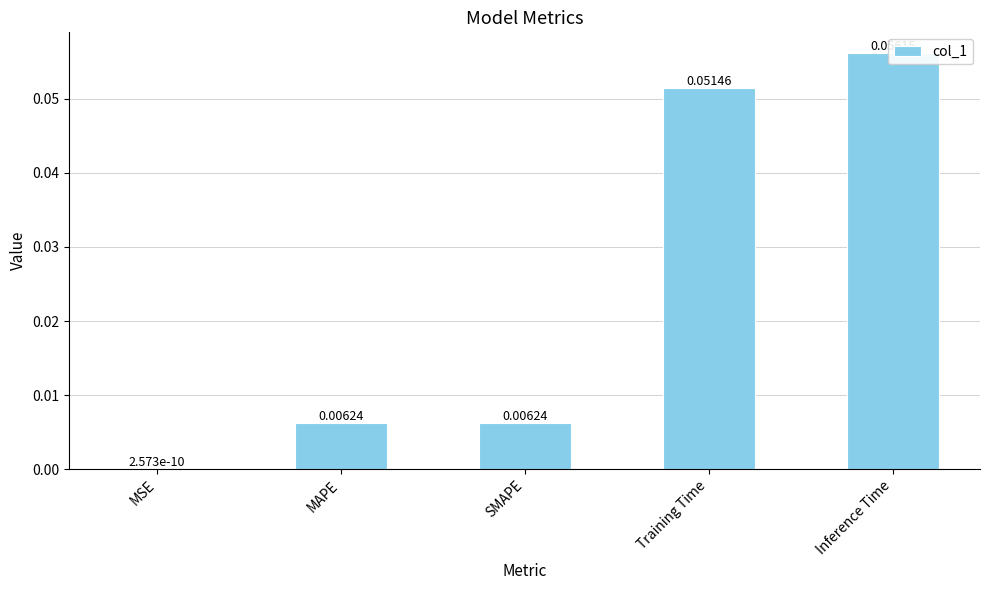

How many bars are there in total?

5